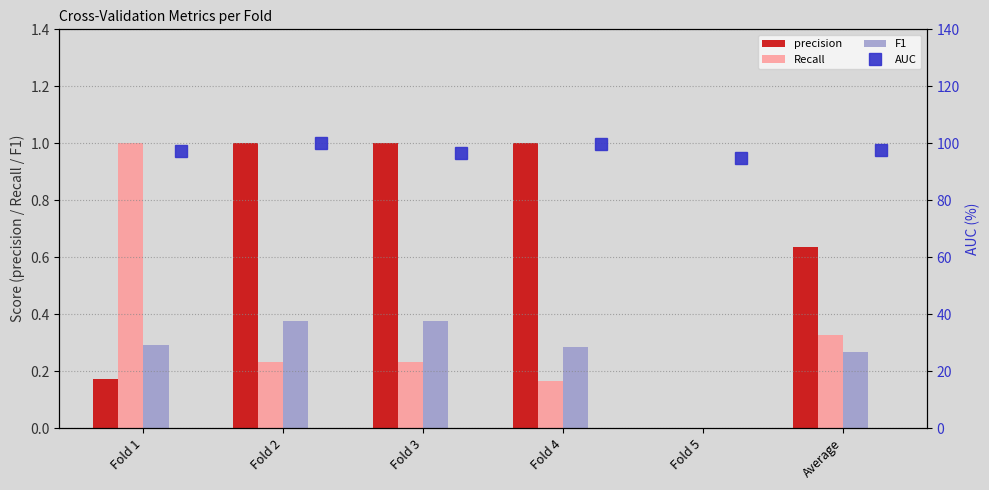

What is the highest value of the precision series?

1.0